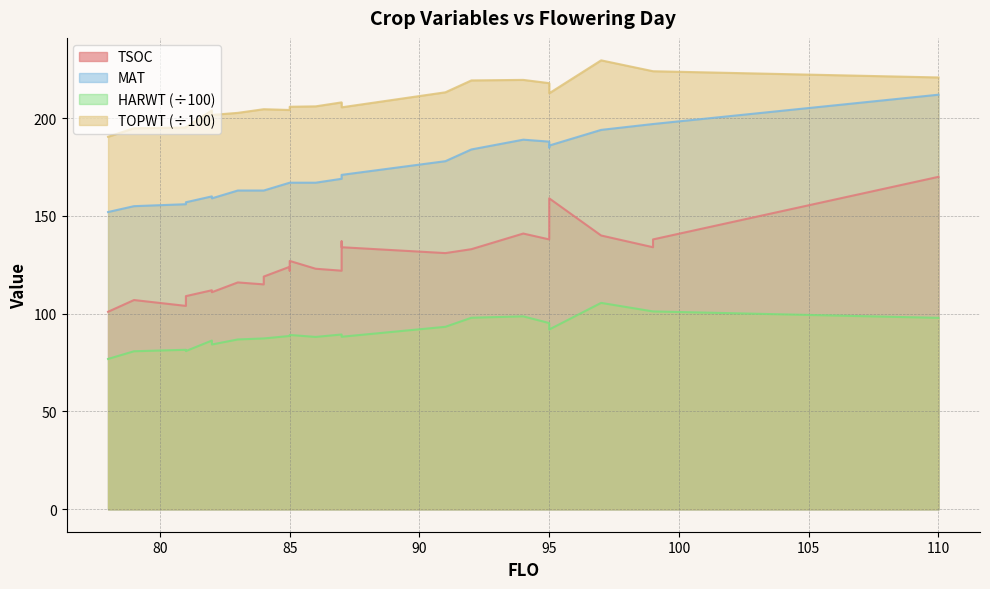

True or false: TSOC has a value of 134.0 at 99.

True